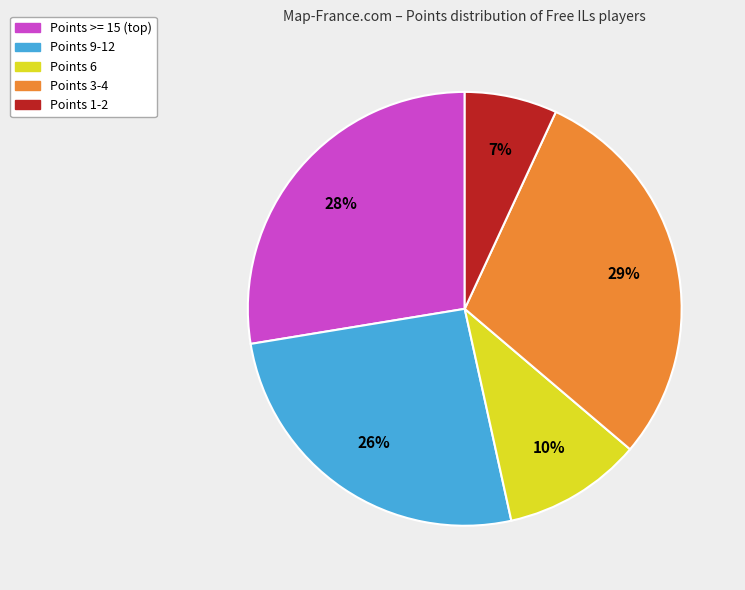

Is there a majority slice in this chart?

No